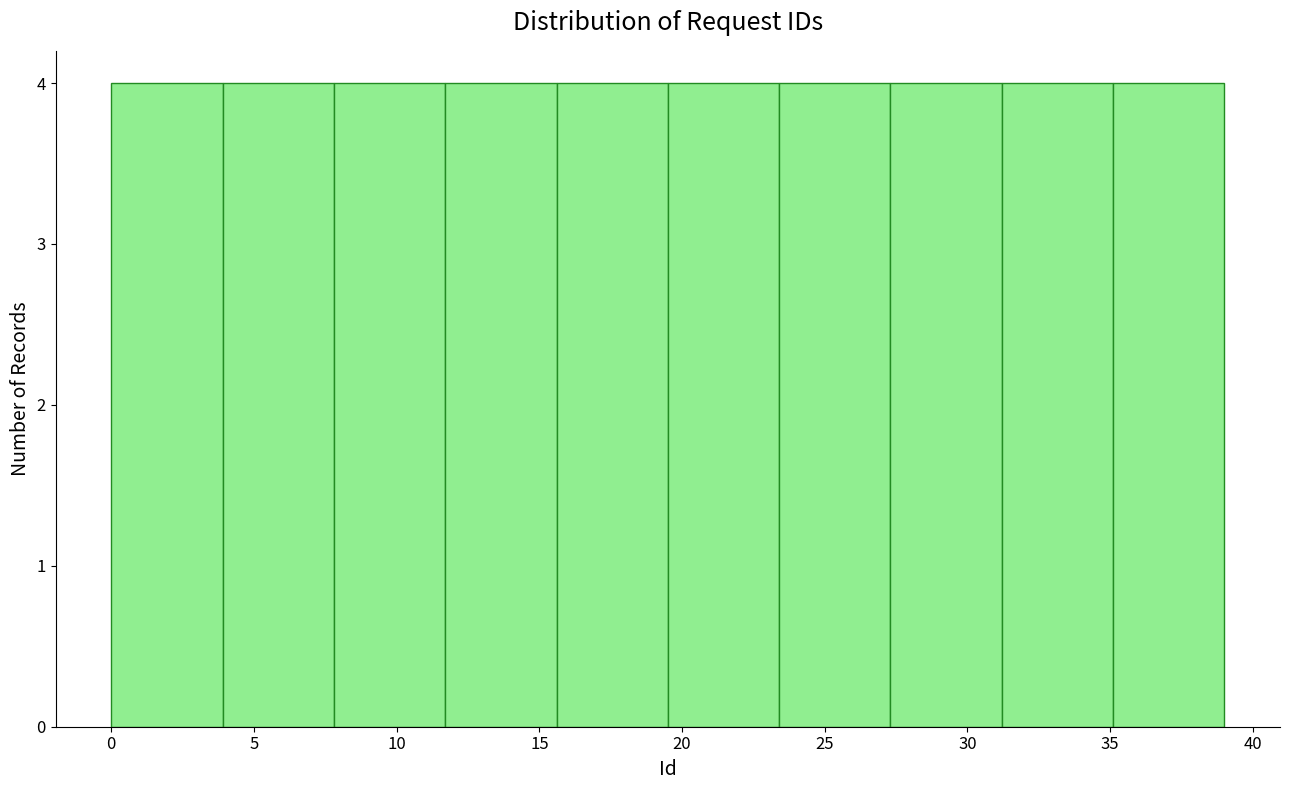

Reading left to right, list every bar in this chart as the range it spans on the x-axis followed by its height. Neither the bar edges nor the heights are printed on the chart, so give them approximately, as read against the axes.

0.0 to 3.9: 4
3.9 to 7.8: 4
7.8 to 11.7: 4
11.7 to 15.6: 4
15.6 to 19.5: 4
19.5 to 23.4: 4
23.4 to 27.3: 4
27.3 to 31.2: 4
31.2 to 35.1: 4
35.1 to 39.0: 4